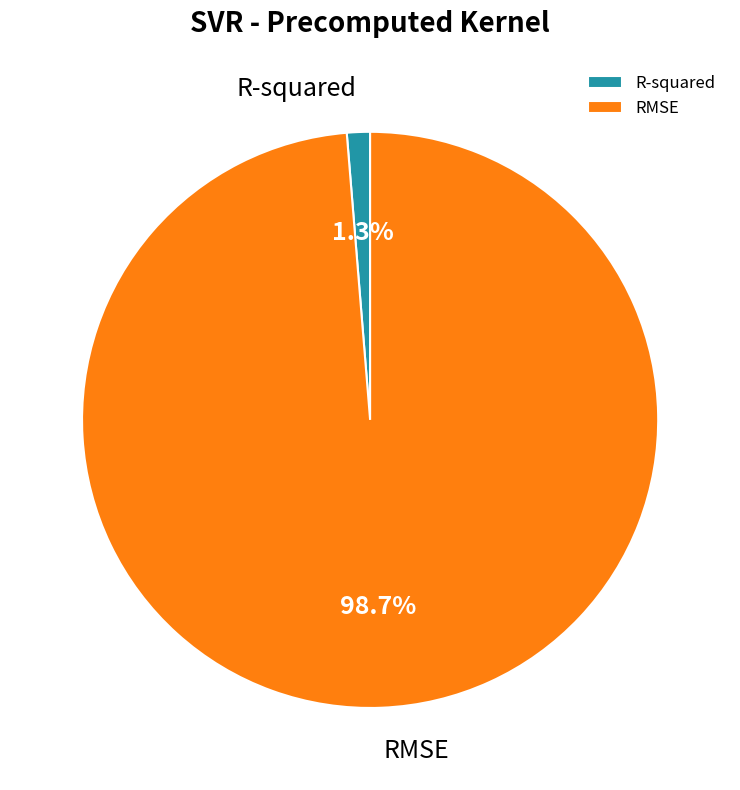

Rank the categories by value from lowest to highest.

R-squared, RMSE